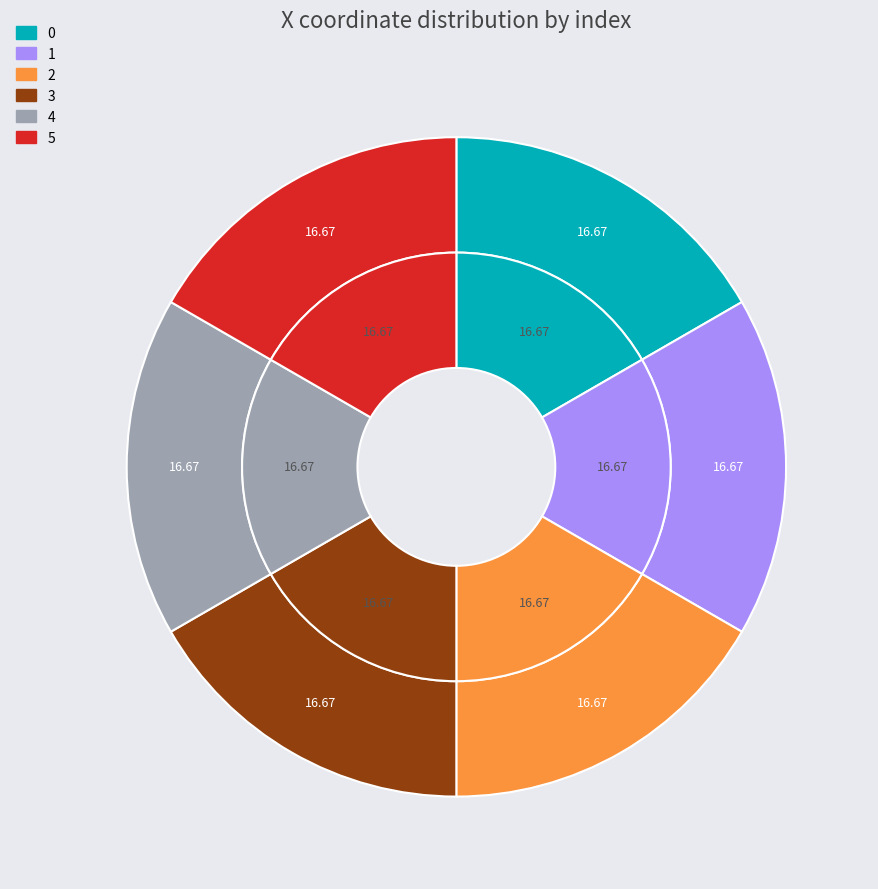

What portion of the pie excludes 4?

83.3%